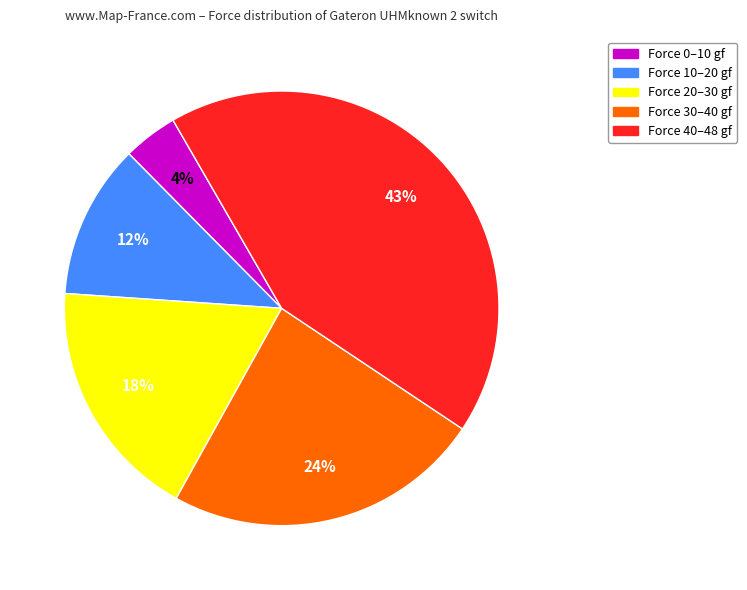

To the nearest percent, what portion does Force 30–40 gf represent?

24%